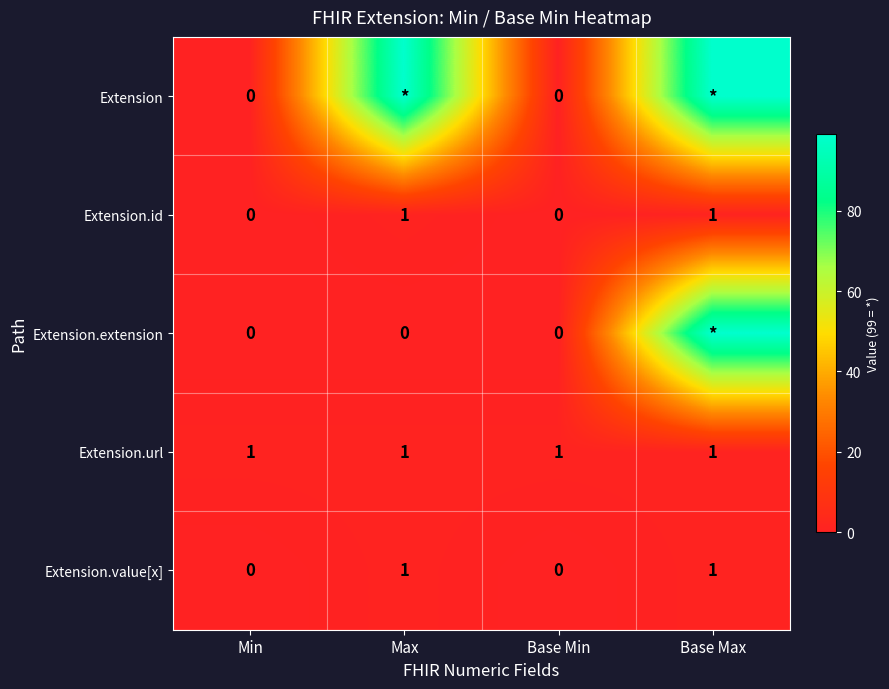

The value of Extension.value[x] at Min is 0. True or false?

True